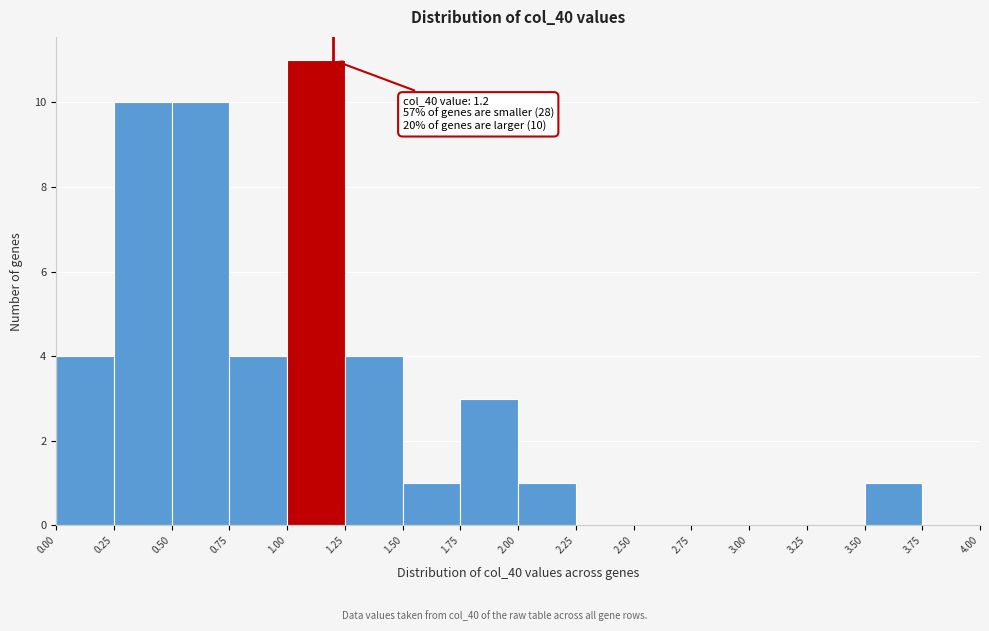

Which range on the x-axis has the tallest bar?

1.00 to 1.25